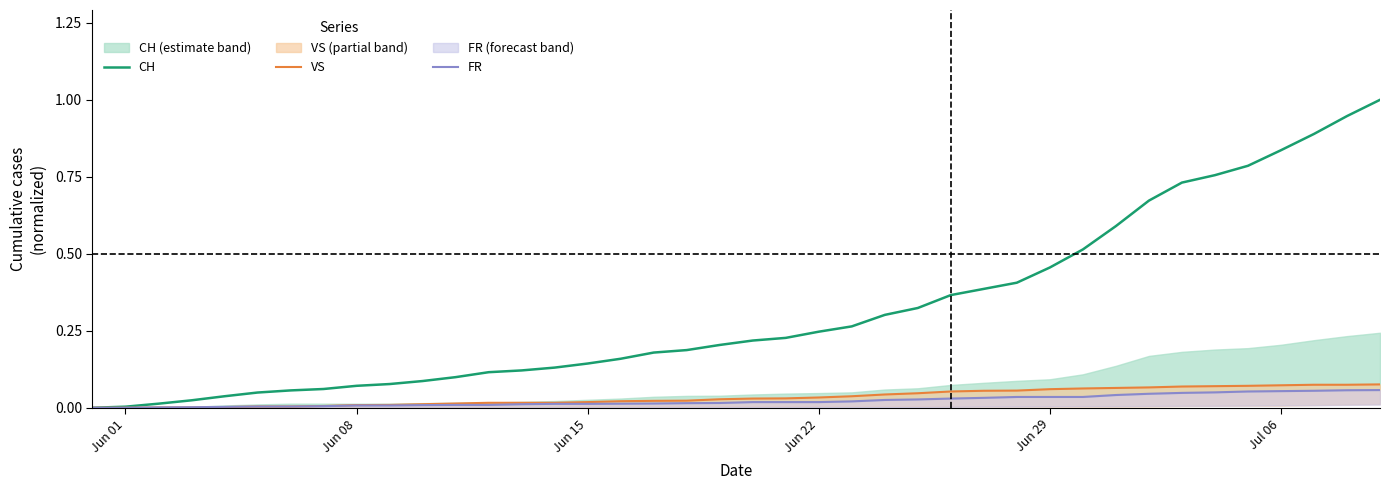

How many values in the CH series exceed 0?

39